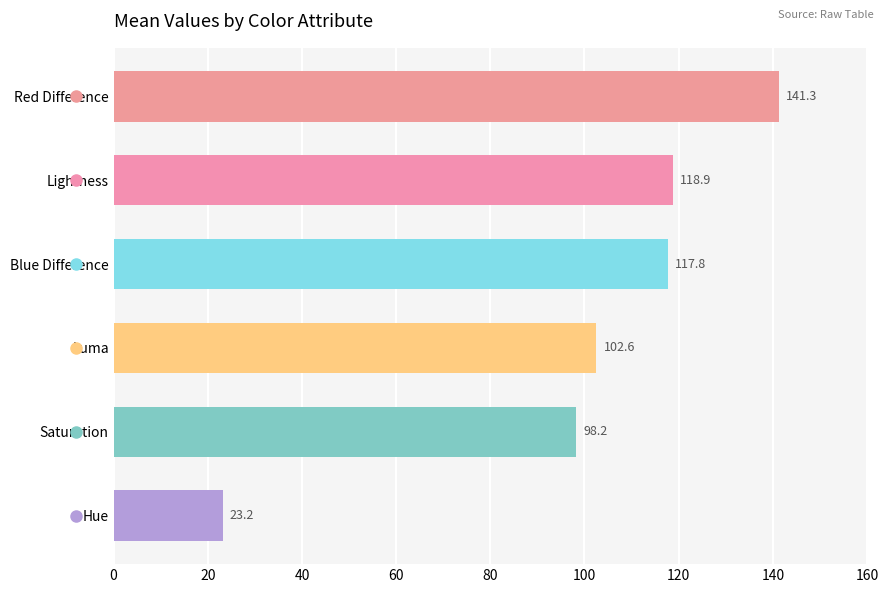

How many values exceed 117?

3